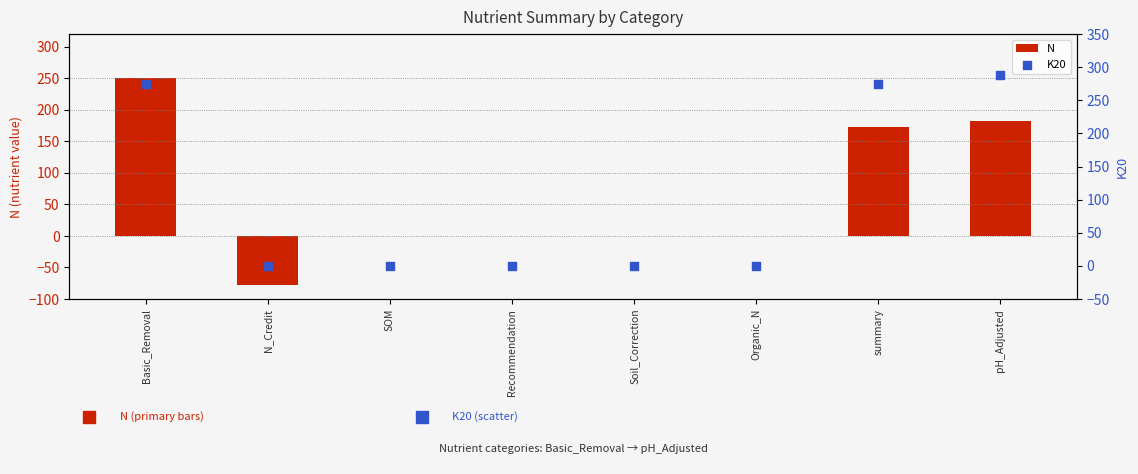

Is the value of K20 at Organic_N greater than the value of N at Soil_Correction?

No